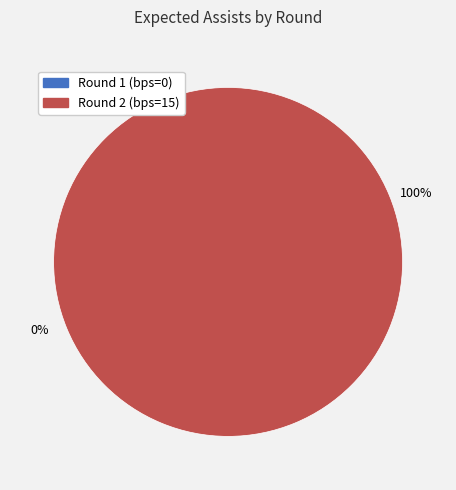

Rank the categories by value from highest to lowest.

Round 2 (bps=15), Round 1 (bps=0)